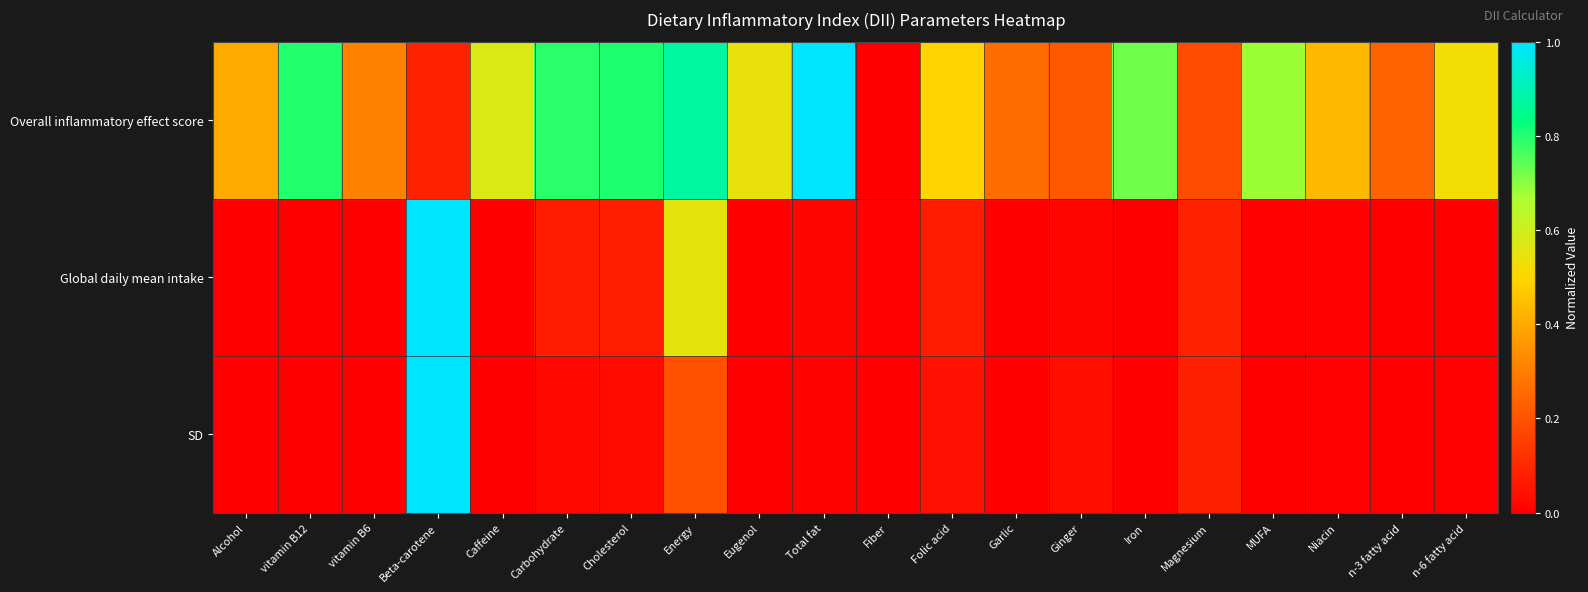

At which category is the sum across all series the highest?

Beta-carotene